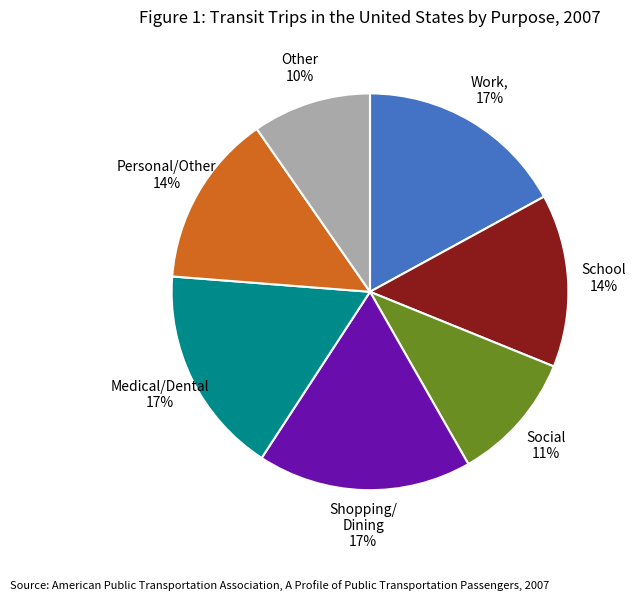

The School slice represents 1% of the pie. True or false?

False